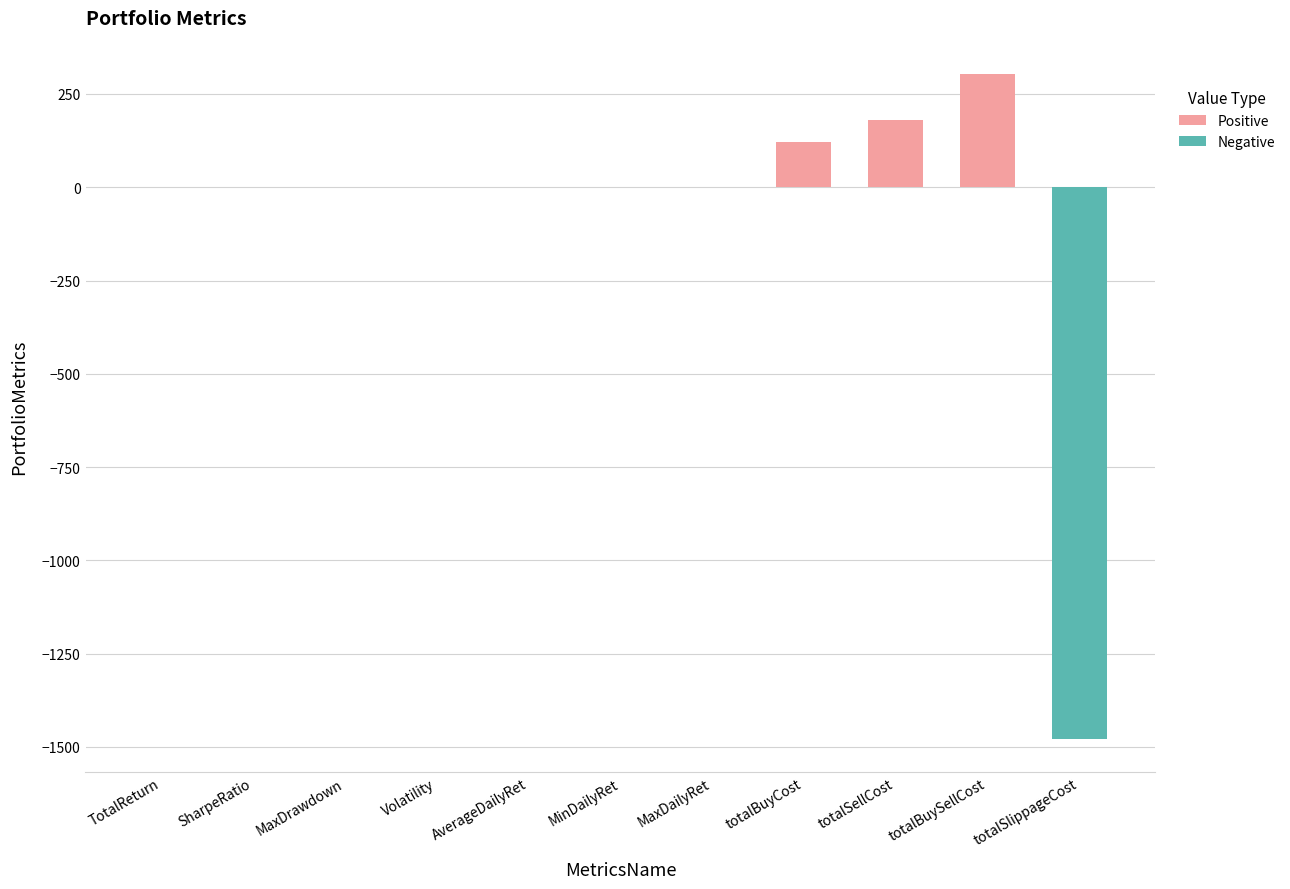

What is the change in value from MaxDailyRet to totalBuySellCost?

+303.7